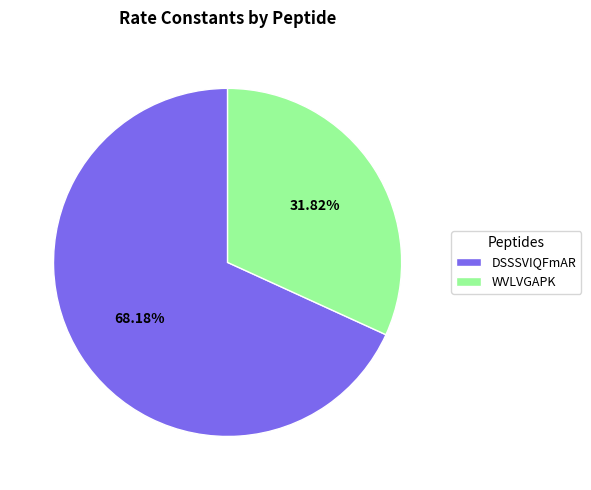

Combined, what portion of the pie is WVLVGAPK and DSSSVIQFmAR?

100.0%